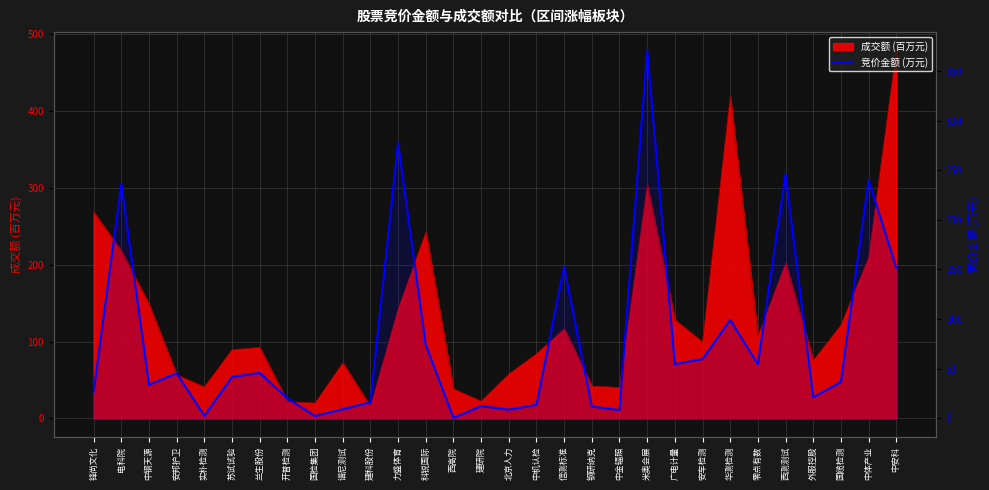

What is the minimum value shown in the chart?

0.5